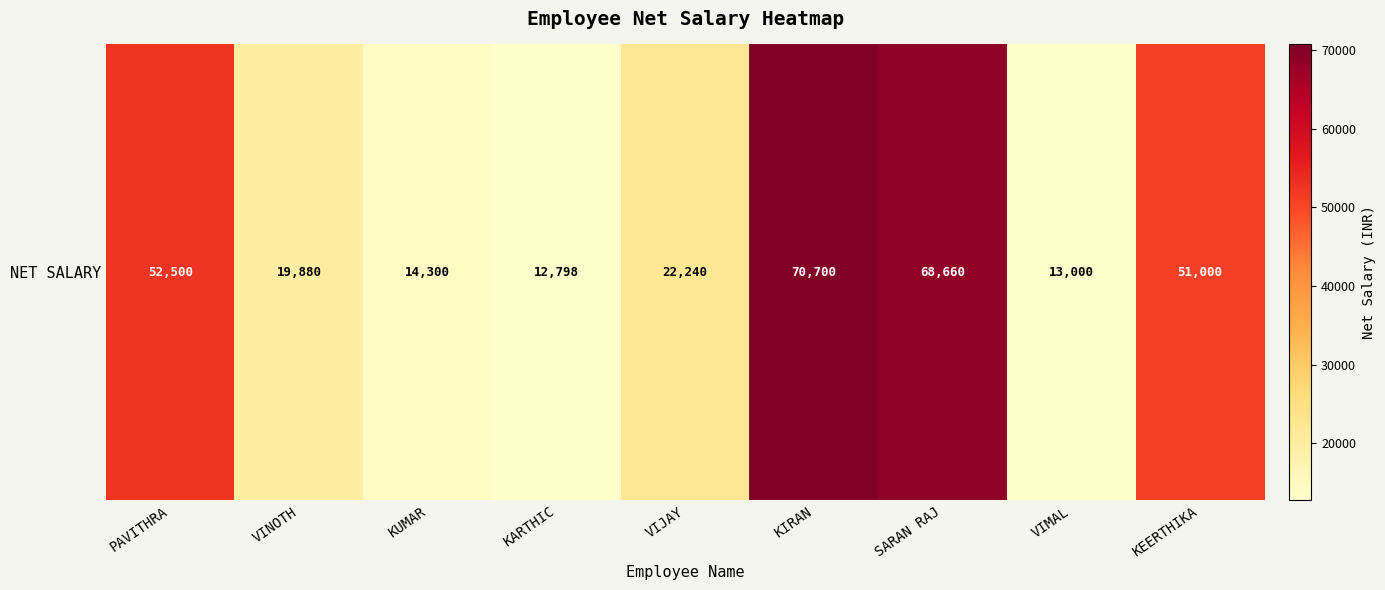

Rank the categories by value from highest to lowest.

KIRAN, SARAN RAJ, PAVITHRA, KEERTHIKA, VIJAY, VINOTH, KUMAR, VIMAL, KARTHIC